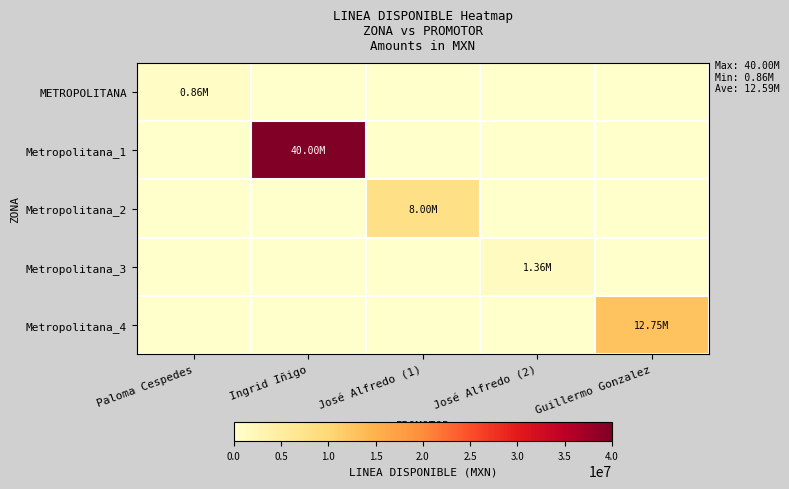

What is the difference between the highest and lowest values at José Alfredo (2)?

1360000.0